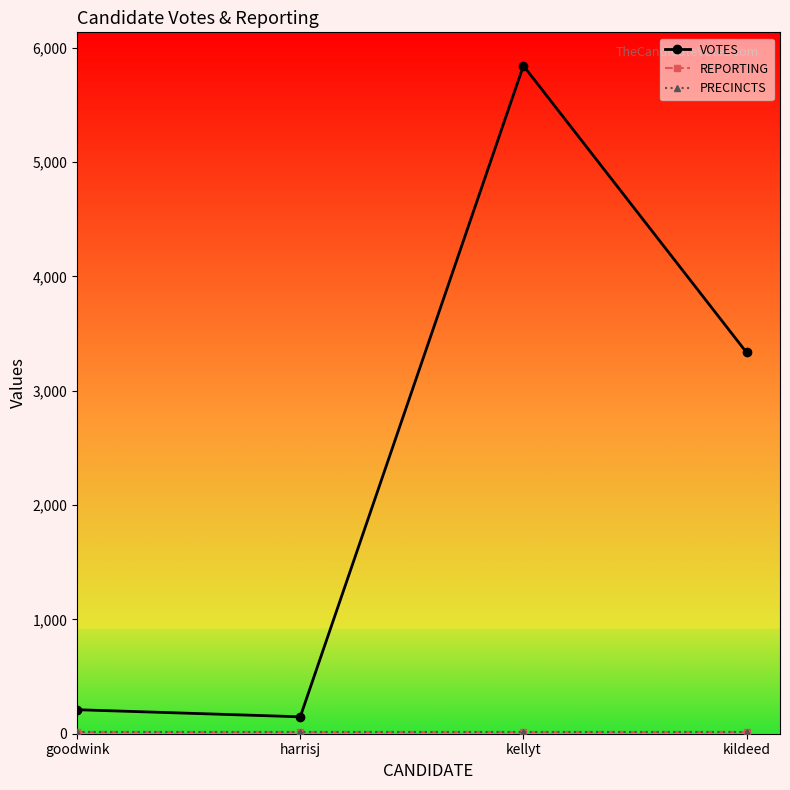

How many lines are shown in the chart?

3